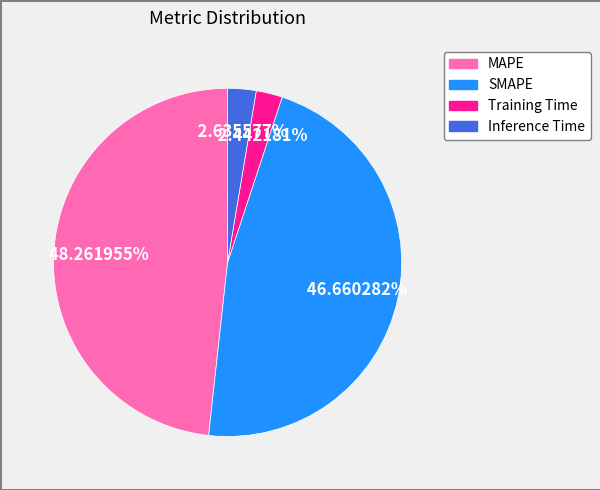

Do Training Time and Inference Time together represent more than half of the pie?

No